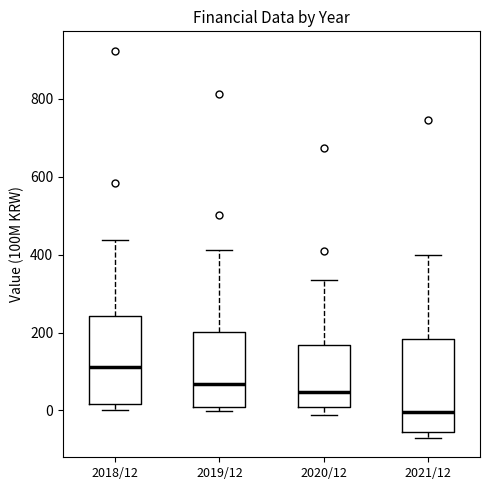

Reading left to right, transcribe this box plot: for each box, give where its median line is, the range the box spans, and where its two whiskers end, as read against the y-axis. The values are not printed on the chart, so give them approximately, as read against the axis.

2018/12: median 120, box 20 to 240, whiskers 0 to 440
2019/12: median 60, box 20 to 200, whiskers 0 to 420
2020/12: median 40, box 20 to 160, whiskers -20 to 340
2021/12: median 0, box -60 to 180, whiskers -80 to 400